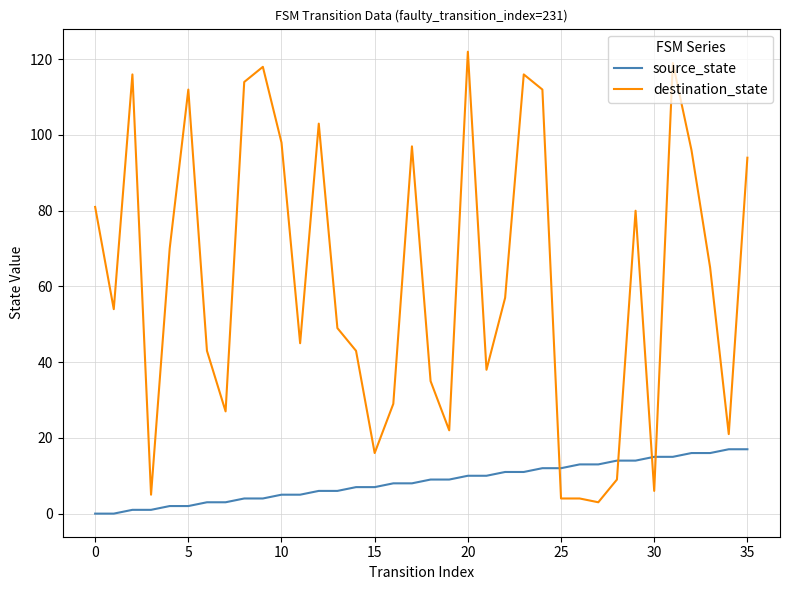

Which series has the widest spread of values?

destination_state